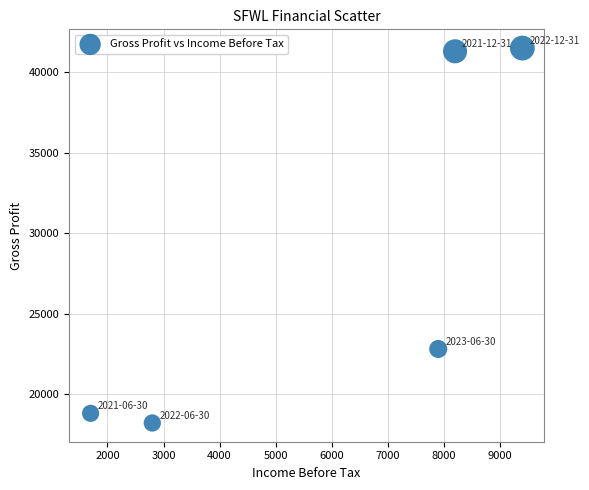

What is the average Y value?

28520